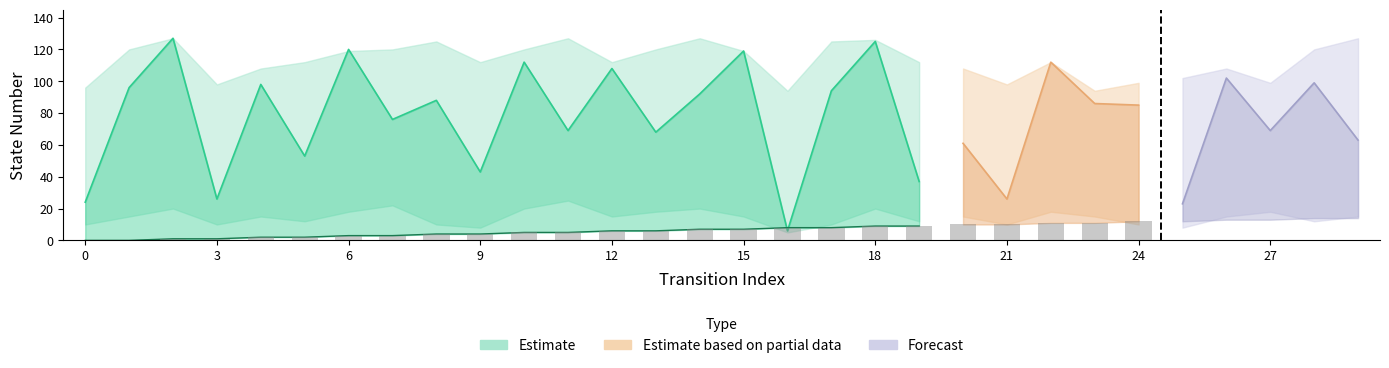

Where does the input_num_lower series first go above 15?

2